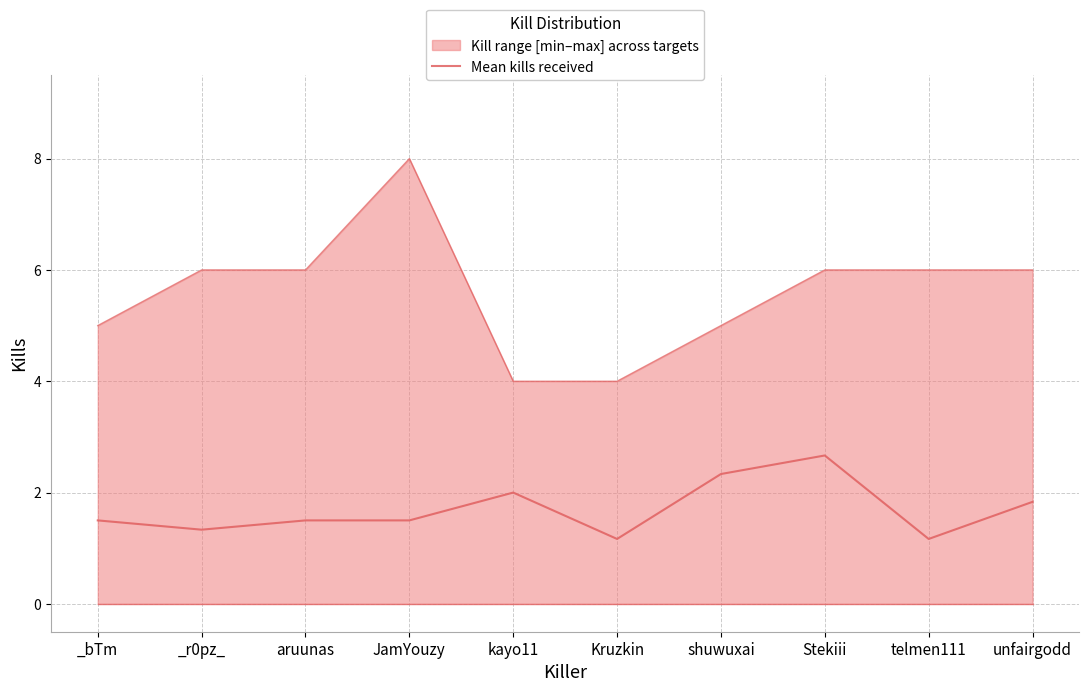

Does the chart display data point markers on the line(s)?

No